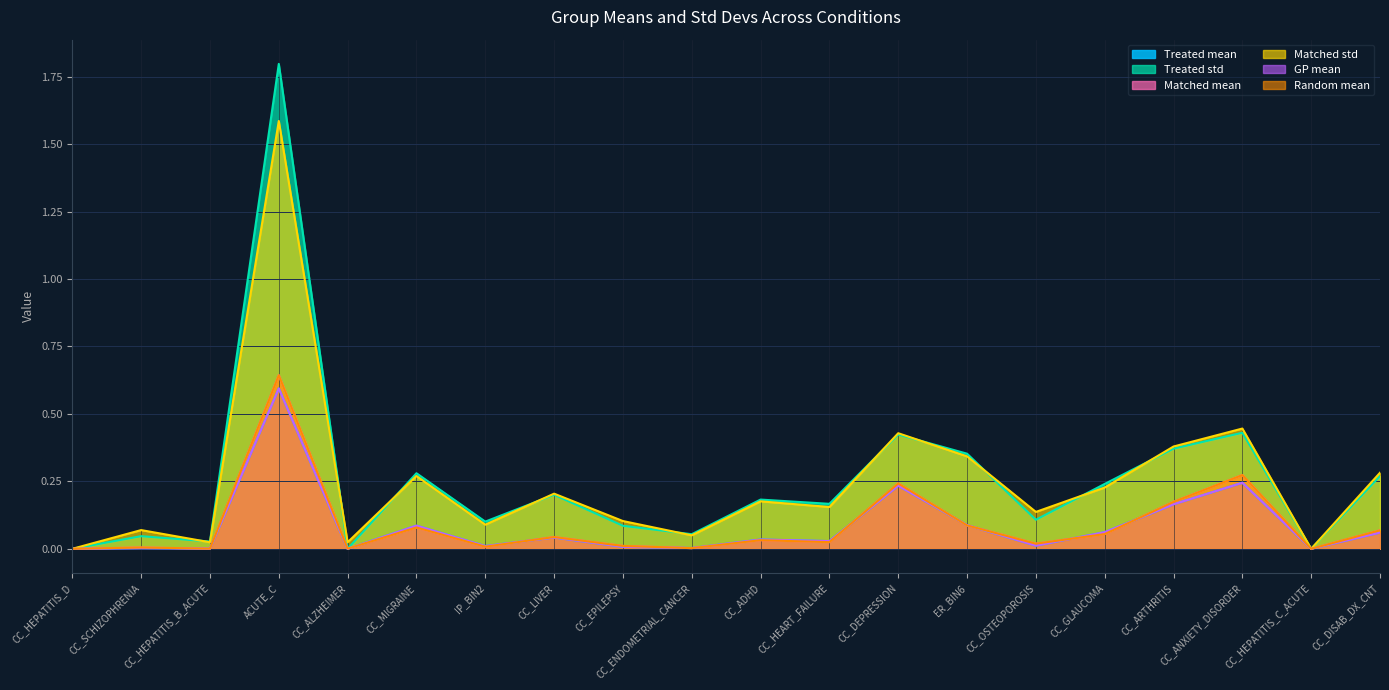

Which series ends up on top after the final intersection of Treated std and Matched std?

Matched std